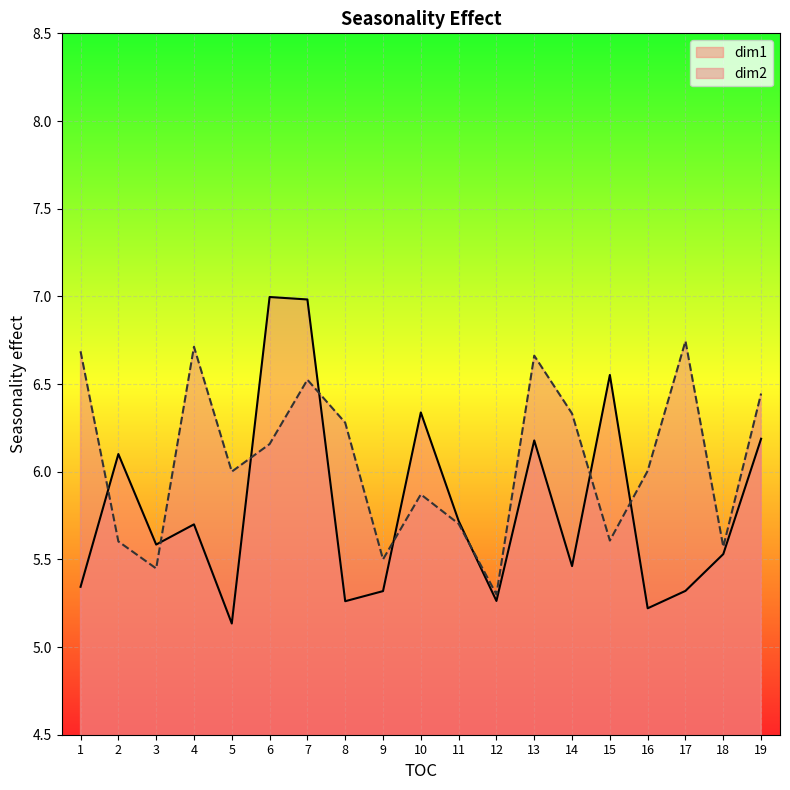

After their last crossing, which series has the higher values: dim2 or dim1?

dim2